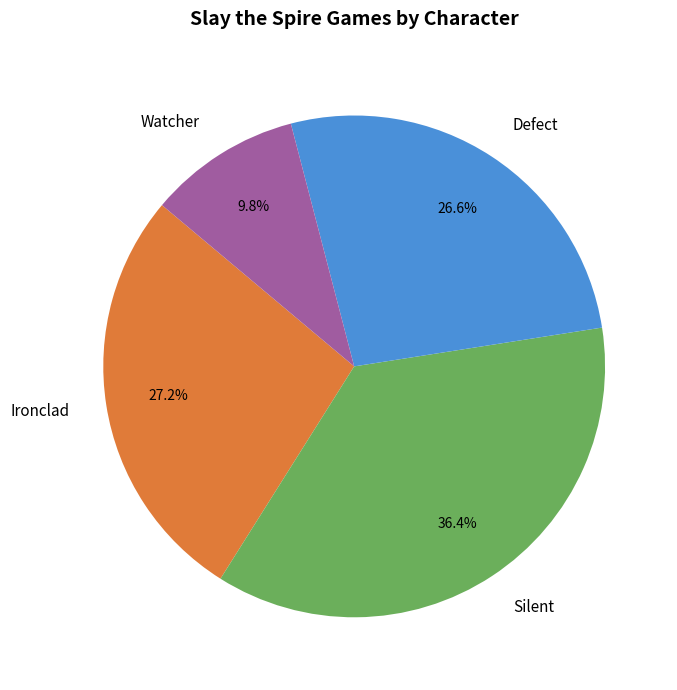

To the nearest percent, what is the difference between the Ironclad and Silent slice percentages?

9%